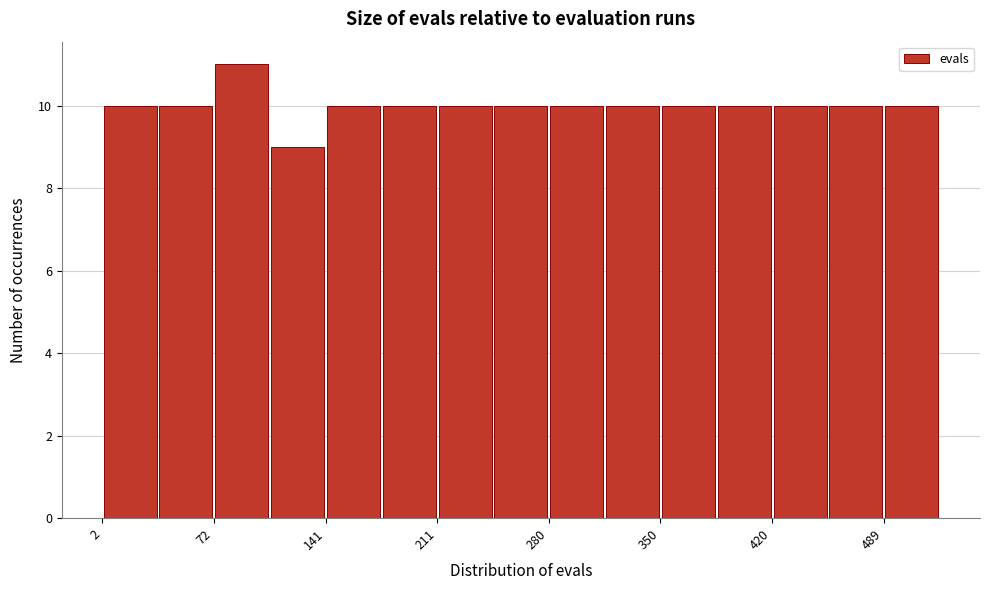

Read against the x-axis, roughly where is the centre of the tallest bar?

90